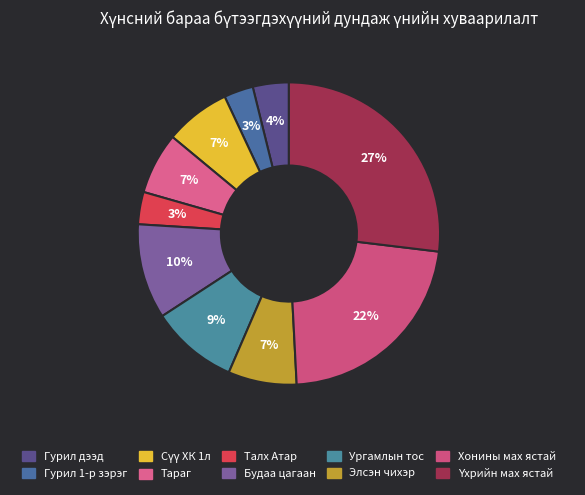

What portion of the pie excludes Тараг?

93.4%